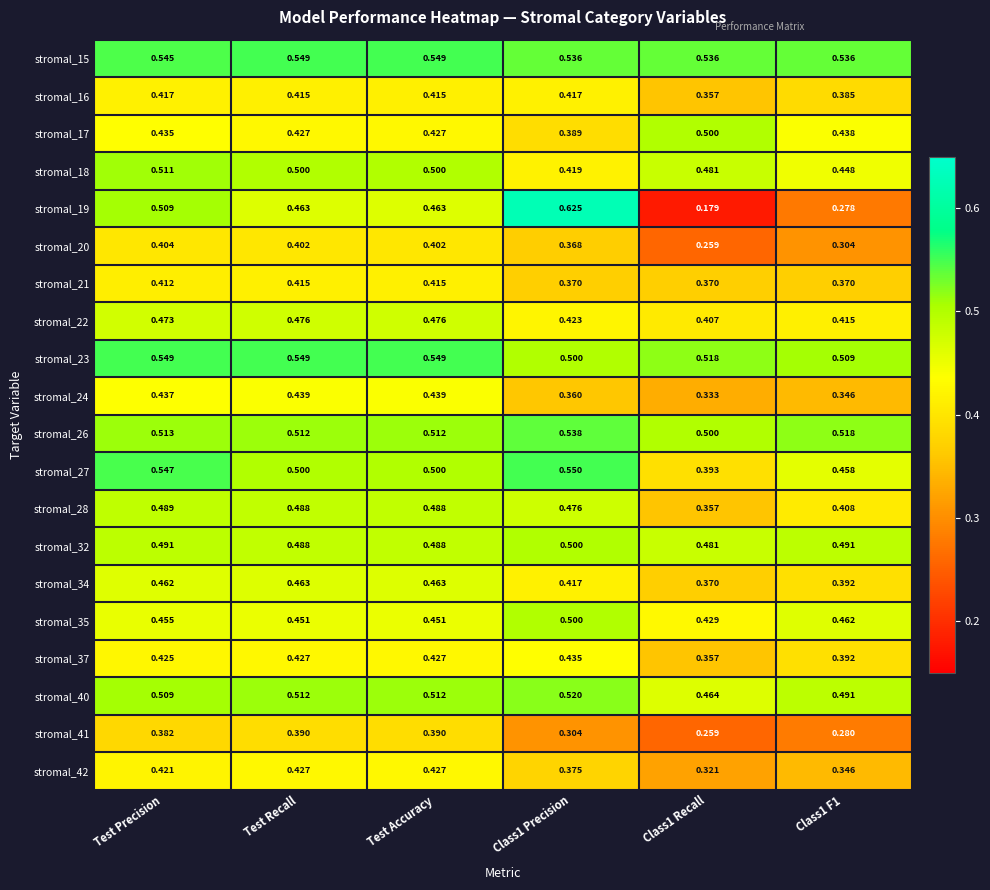

How many data points does each series have?

6